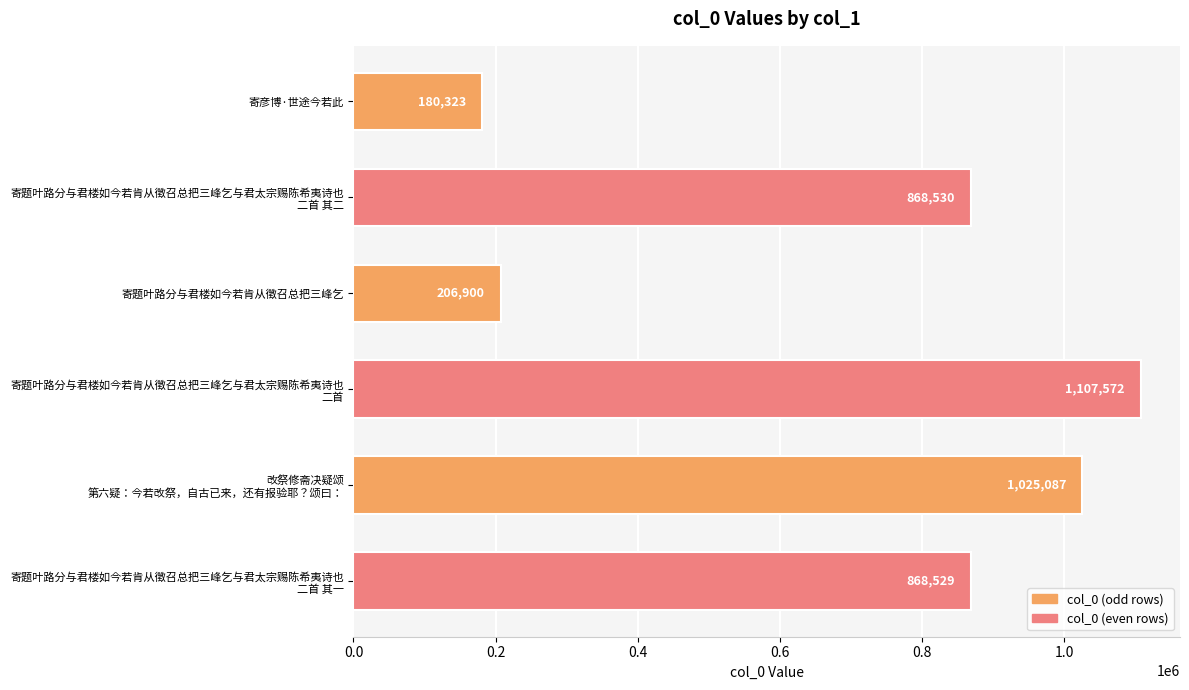

Which has a higher value, 寄题叶路分与君楼如今若肯从徵召总把三峰乞 or 寄彦博·世途今若此?

寄题叶路分与君楼如今若肯从徵召总把三峰乞